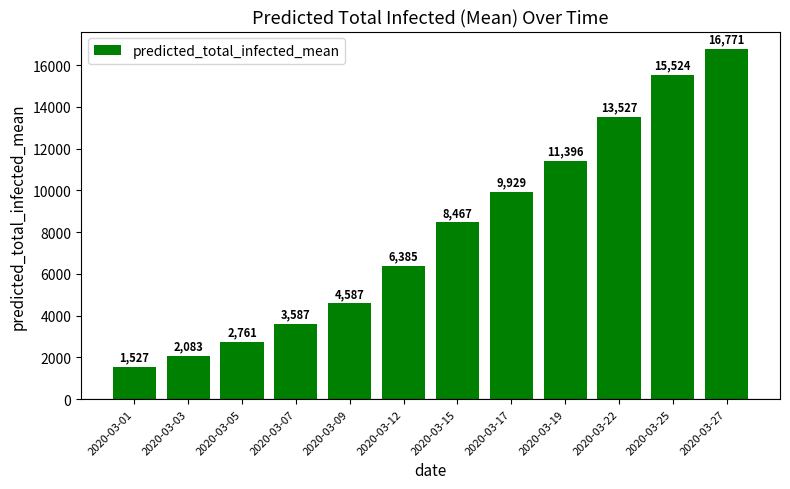

List the labels in order of value, largest first.

2020-03-27, 2020-03-25, 2020-03-22, 2020-03-19, 2020-03-17, 2020-03-15, 2020-03-12, 2020-03-09, 2020-03-07, 2020-03-05, 2020-03-03, 2020-03-01